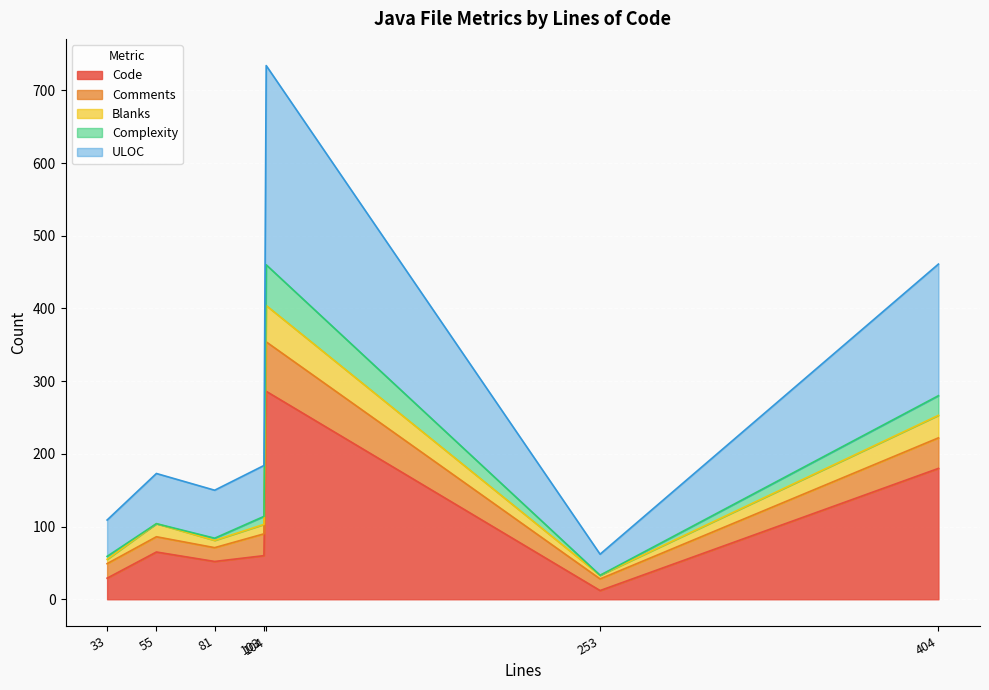

Is it true that Code equals 52 at 81?

True